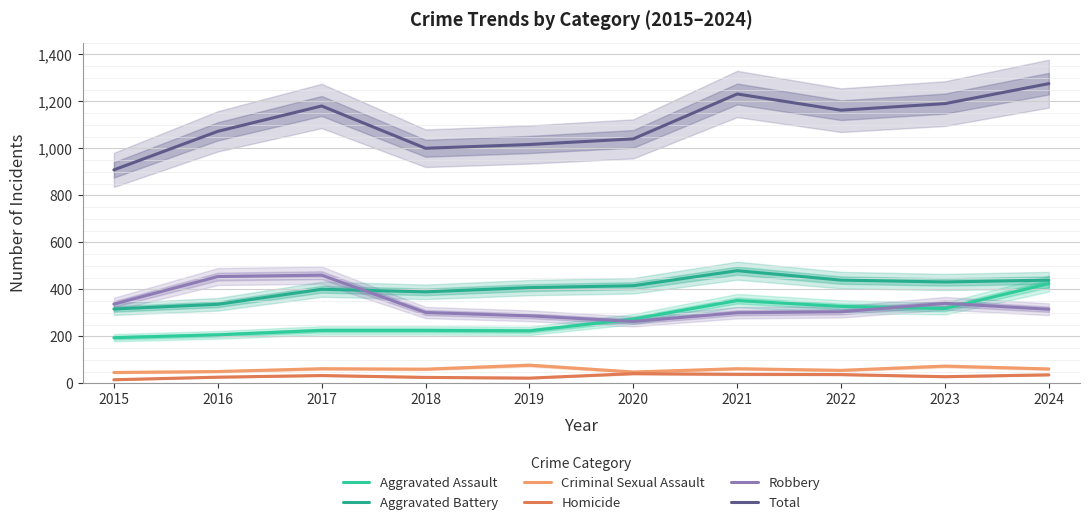

What is the sum of all Criminal Sexual Assault values?

594